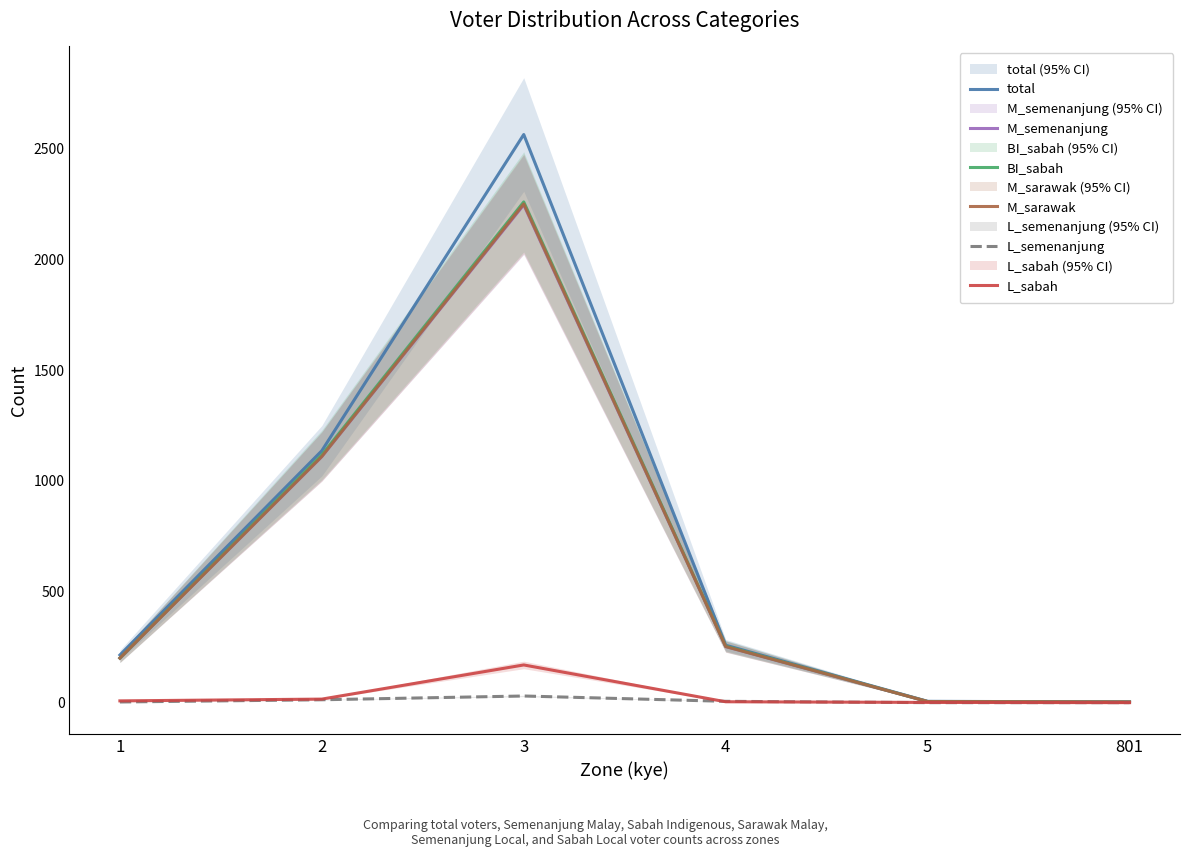

Reading left to right, what are all the values shown in this chart?

total: 215	1136	2562	259	6	3
M_semenanjung: 201	1110	2245	253	5	3
BI_sabah: 201	1117	2258	255	5	3
M_sarawak: 201	1110	2249	253	5	3
L_semenanjung: 3	13	30	6	0	0
L_sabah: 8	16	170	4	1	0